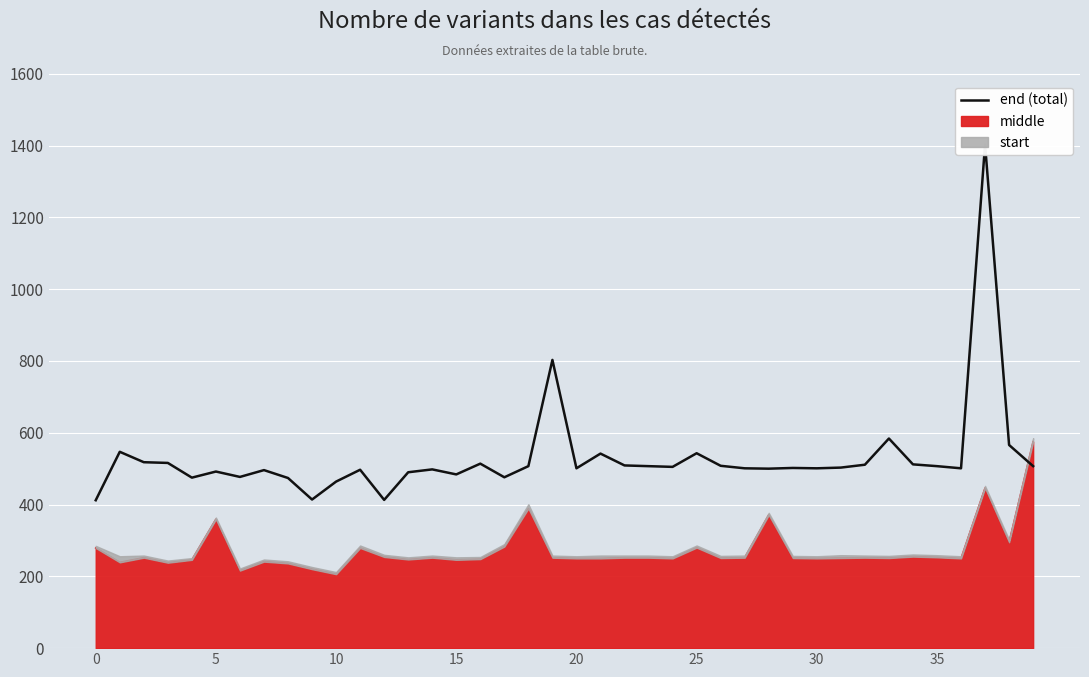

What is the difference between the maximum and minimum values?

991